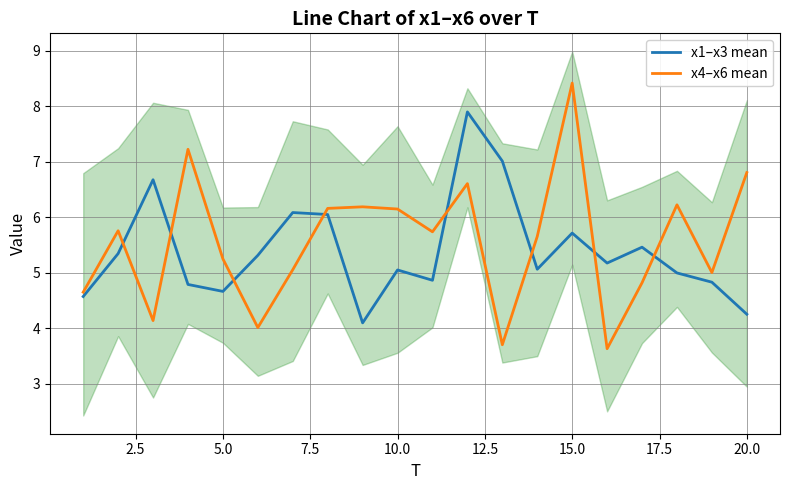

At which label does x4–x6 mean reach its peak?

15.0